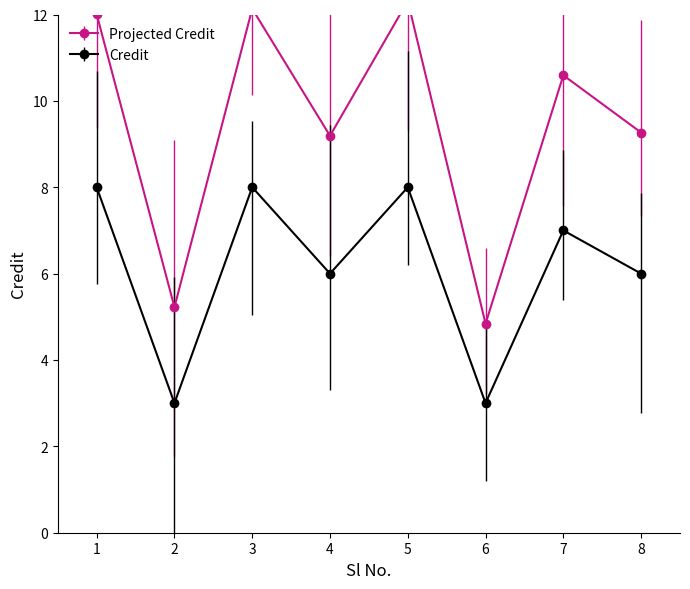

Read the value at 5.

8